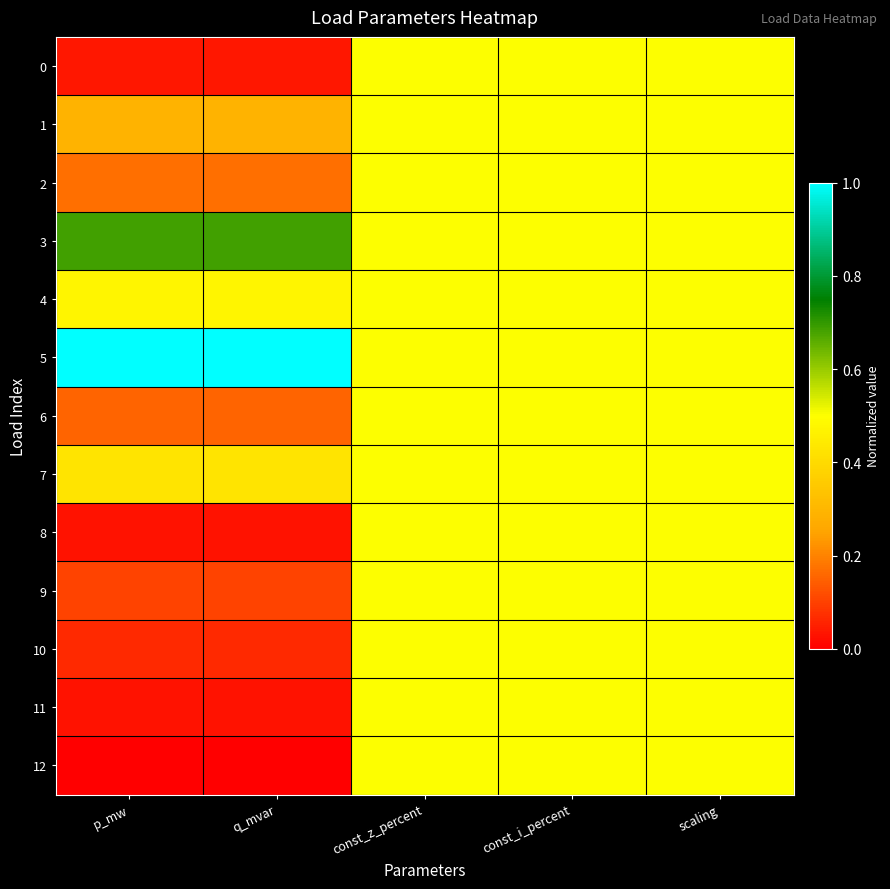

Which series has the widest spread of values?

5